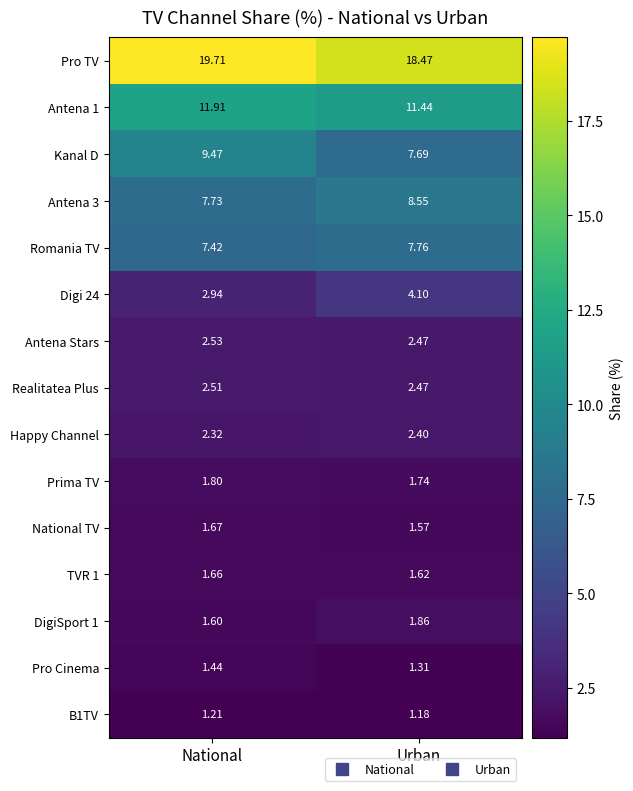

Which series has the largest range (max minus min)?

Kanal D